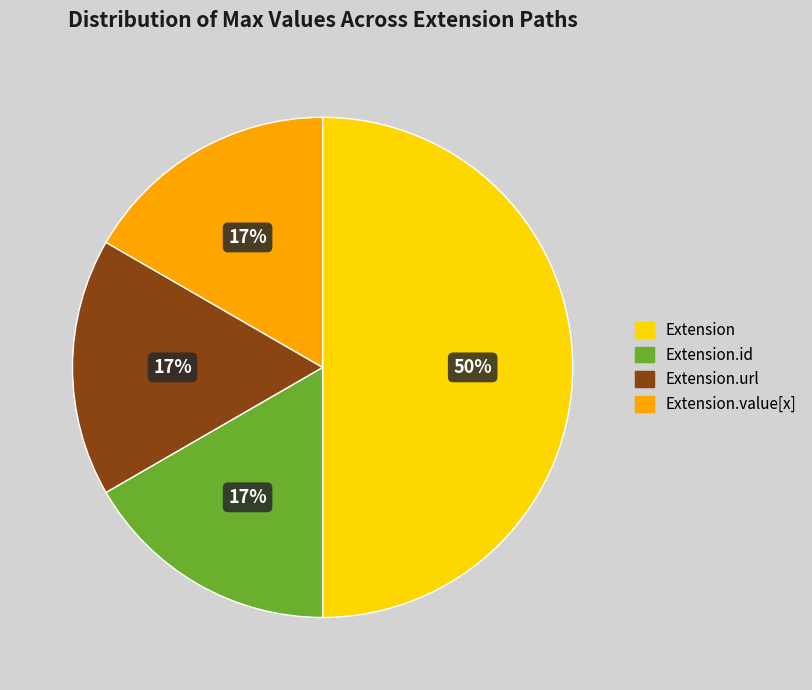

Count the number of slices in the pie.

4